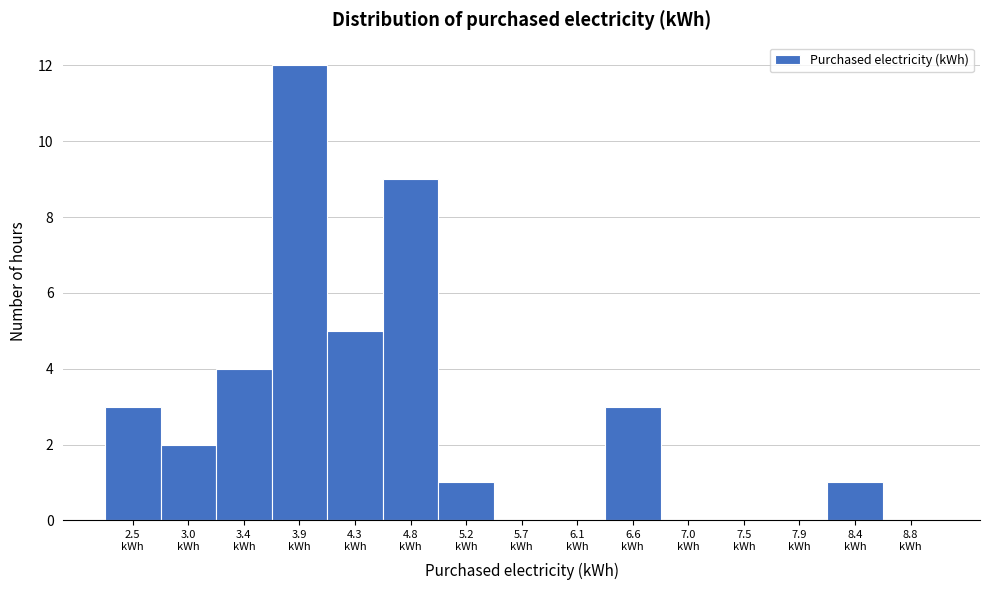

What is the maximum value shown in the chart?

12